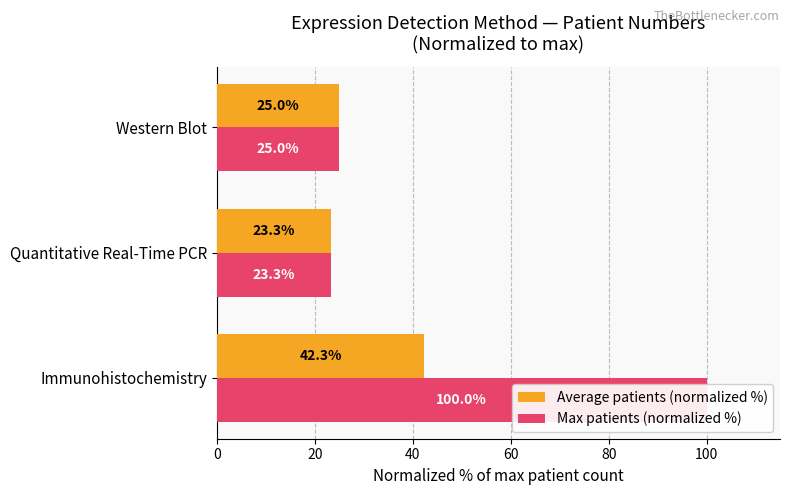

Rank the series by their maximum value, from lowest to highest.

Average patients (normalized %), Max patients (normalized %)